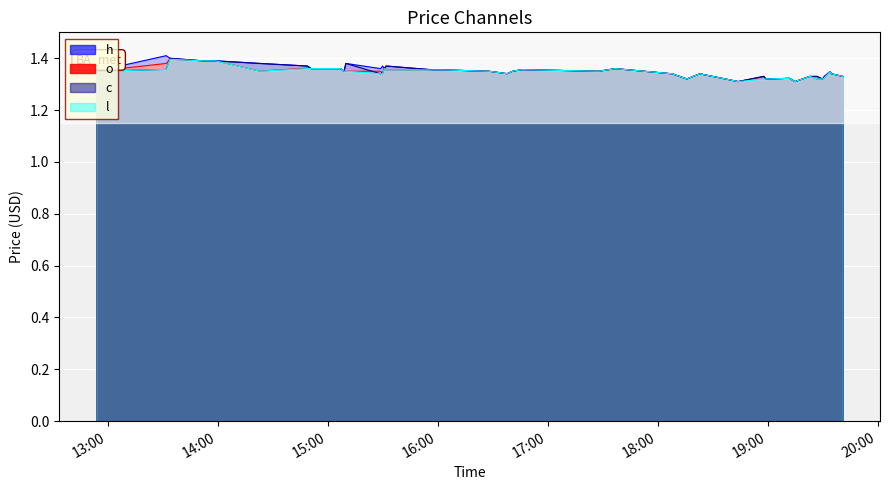

Which series changed the most between 2023-06-20 14:49:00 and 2023-06-20 19:41:00?

h